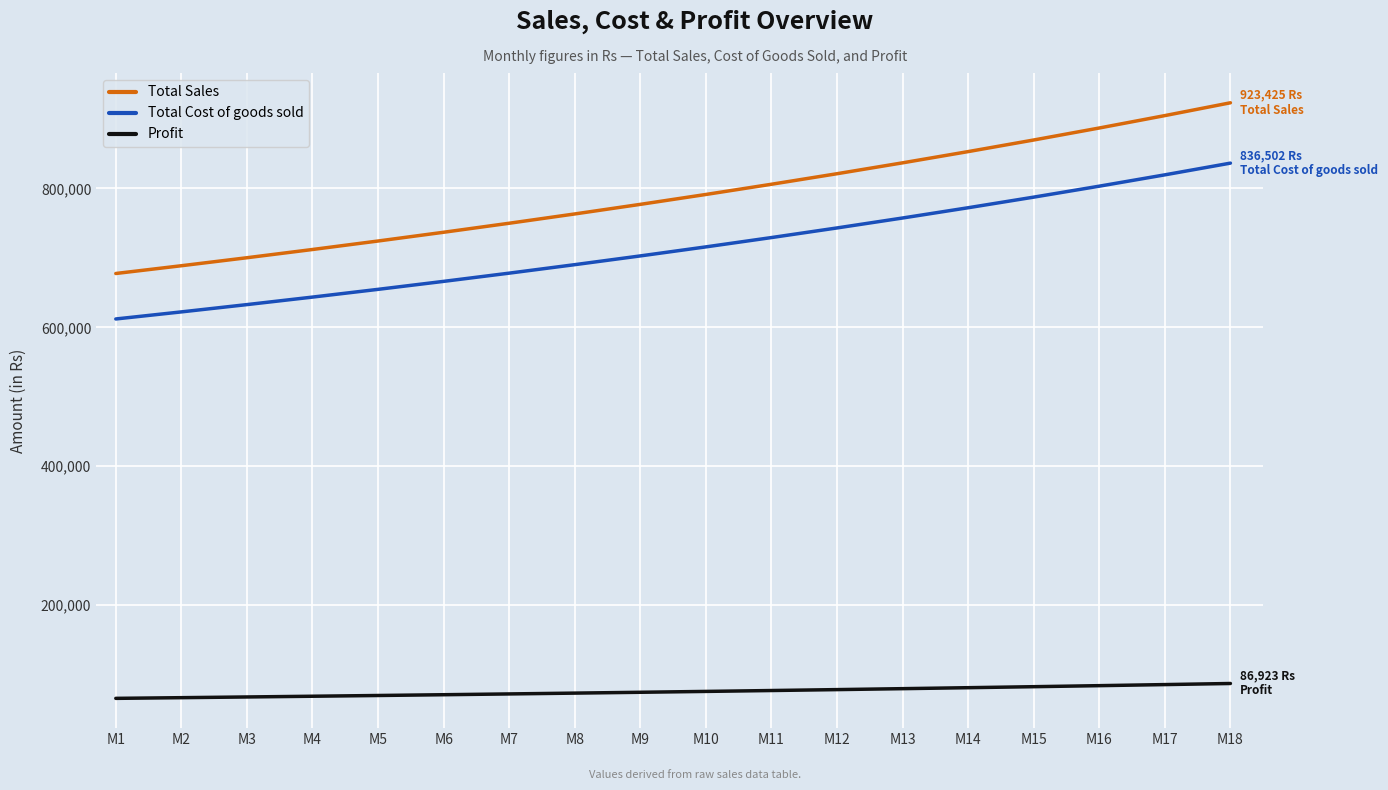

True or false: Total Sales and Profit cross at least once.

False